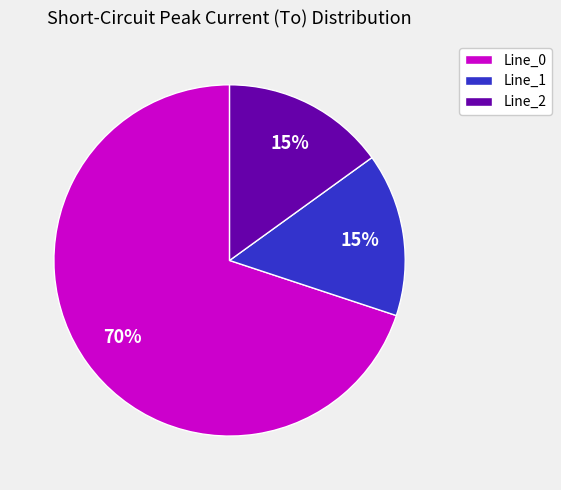

What is the ratio of the value at Line_1 to the value at Line_0?

0.2